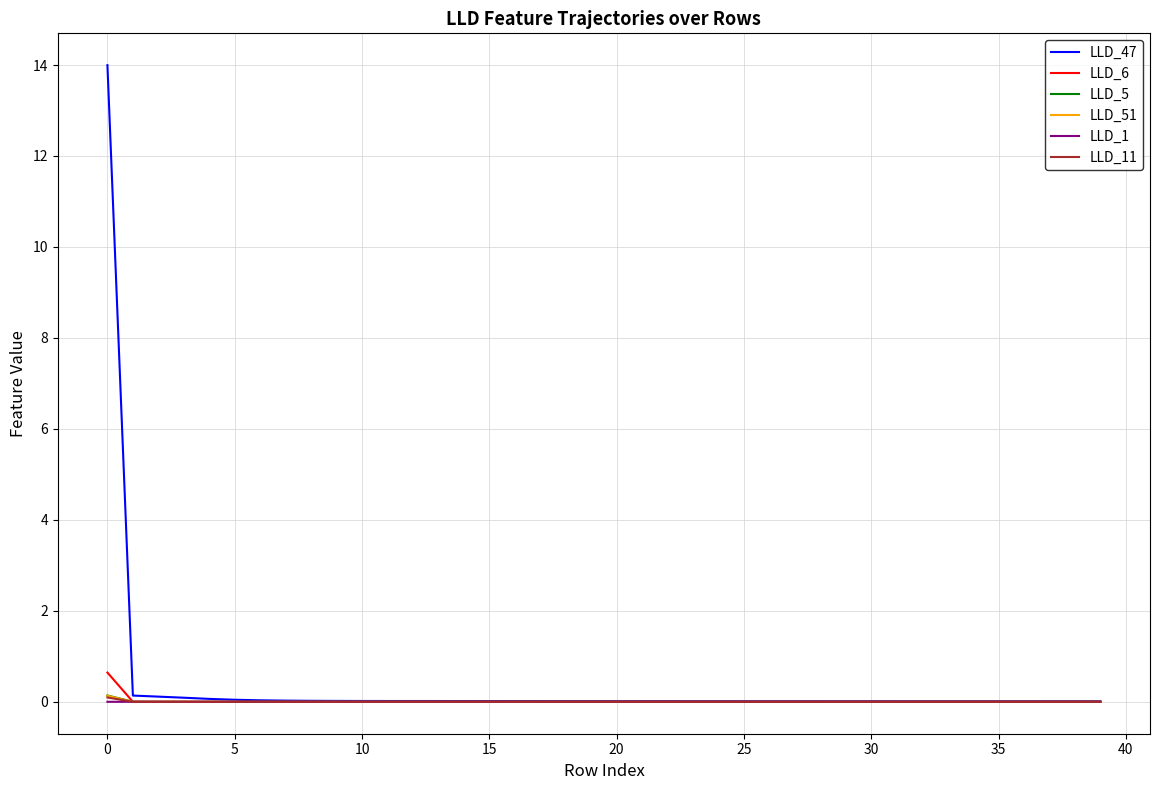

What is the highest value of the LLD_6 series?

0.6